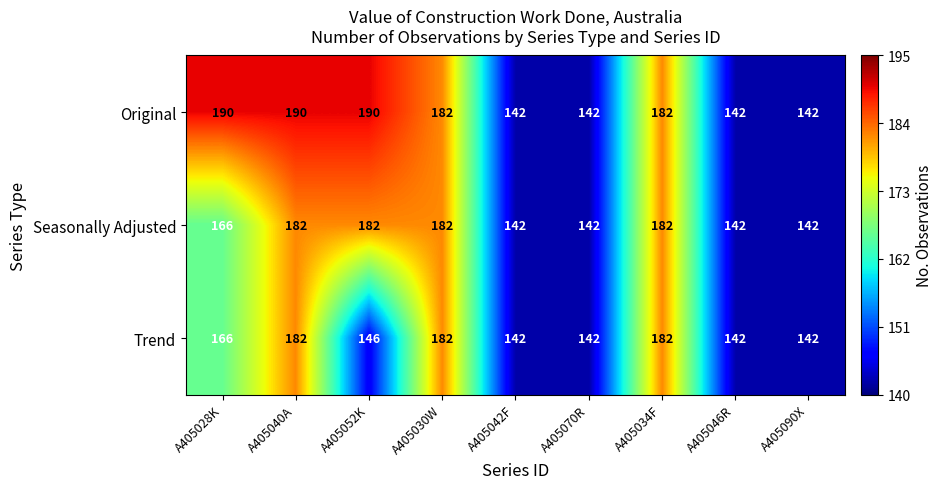

How many categories are shown in the chart?

9